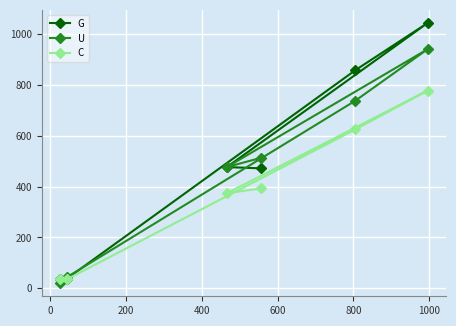

What is the value of the C point at the 6th from the left?

778